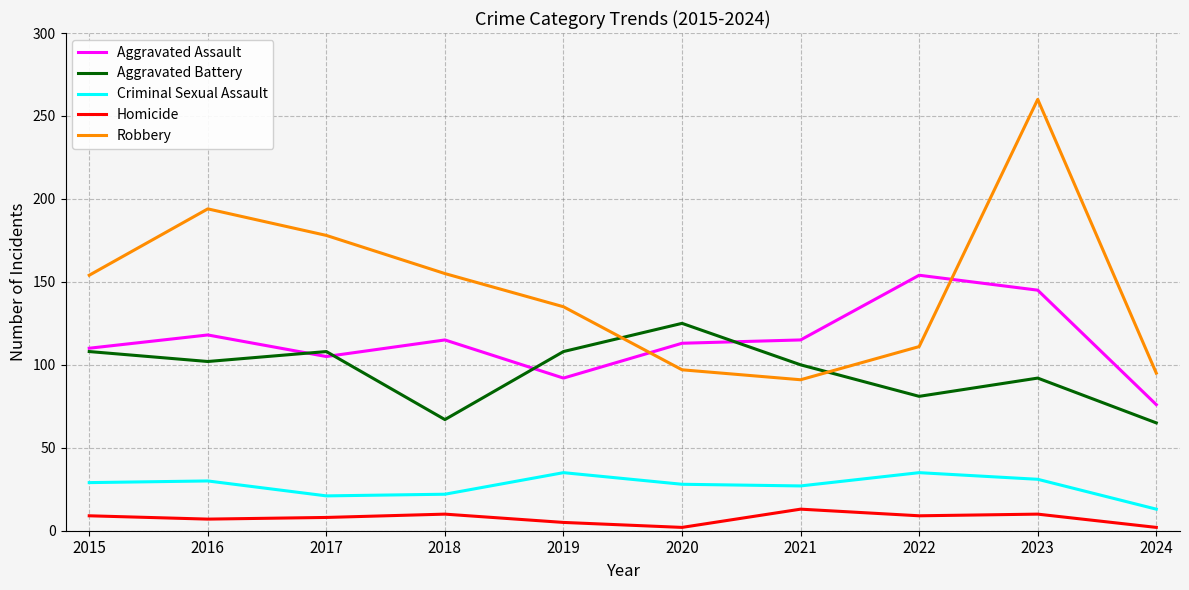

True or false: Aggravated Assault has a value of 56 at 2015.

False